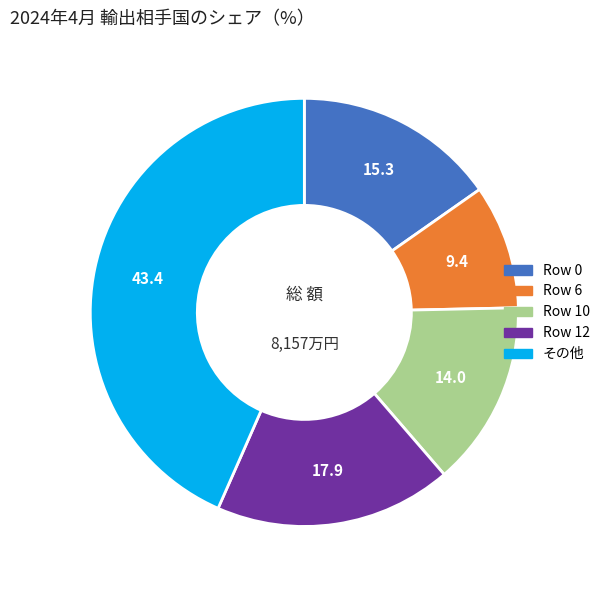

True or false: Row 6 accounts for 1% of the total.

False